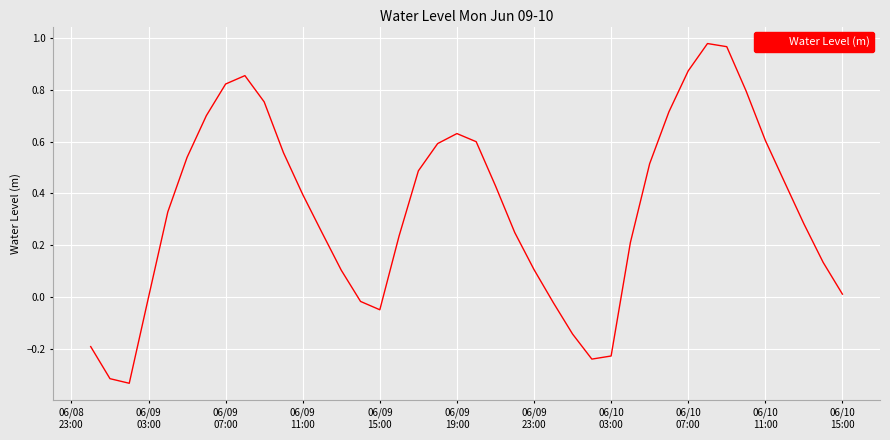

What is the difference between the maximum and minimum values?

1.3